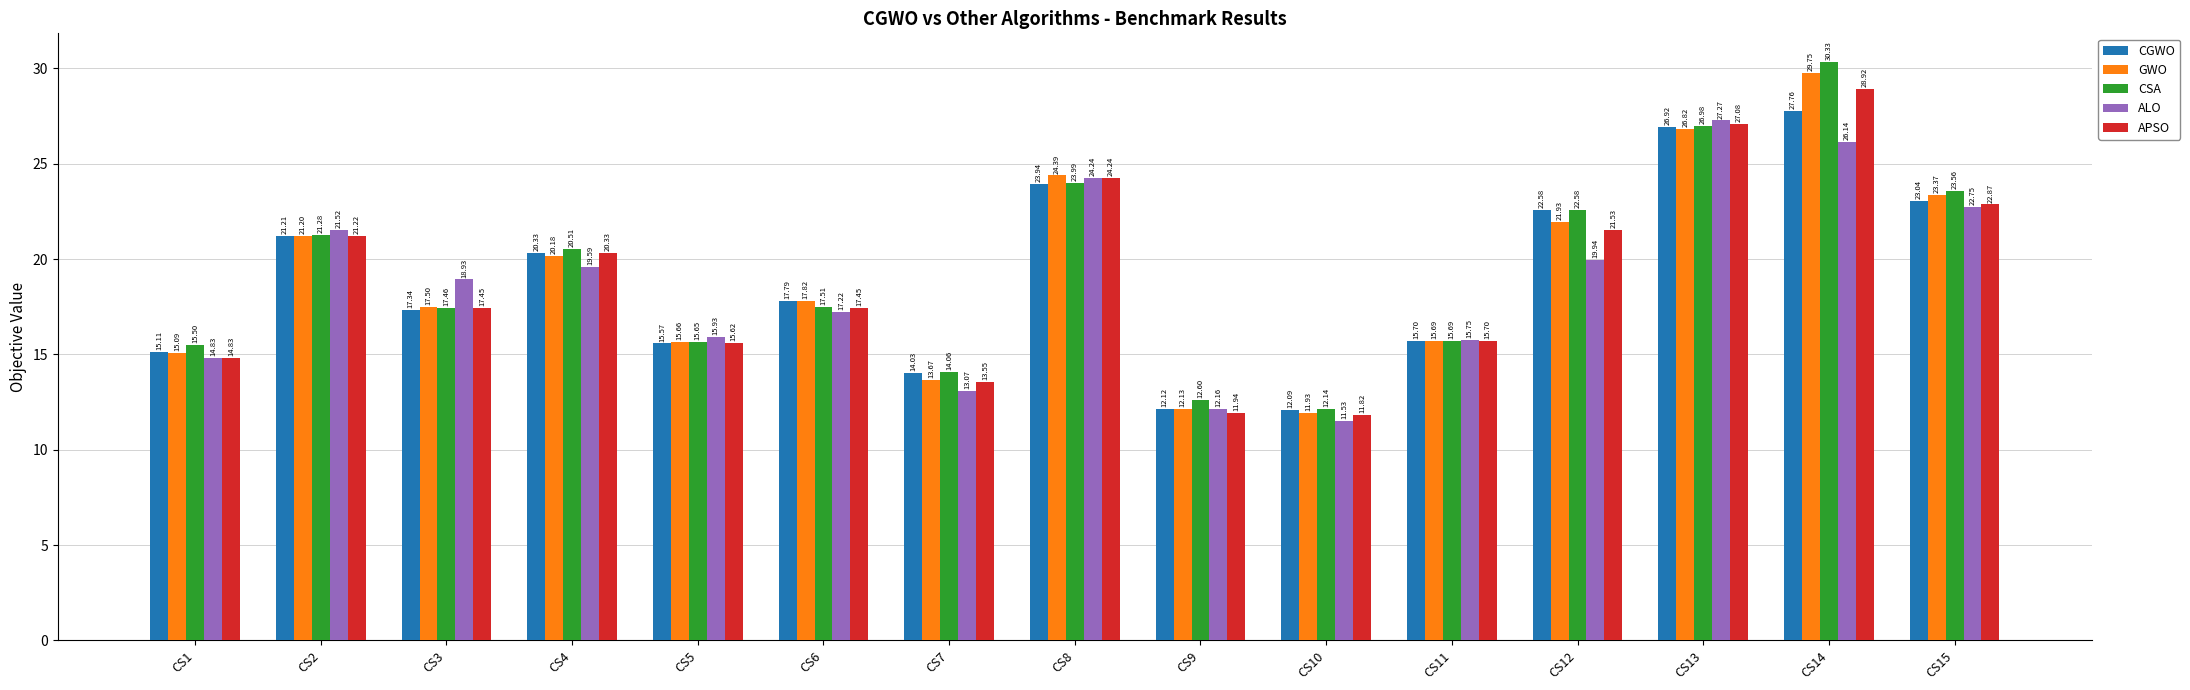

What is the difference between the highest and lowest values at CS5?

0.4